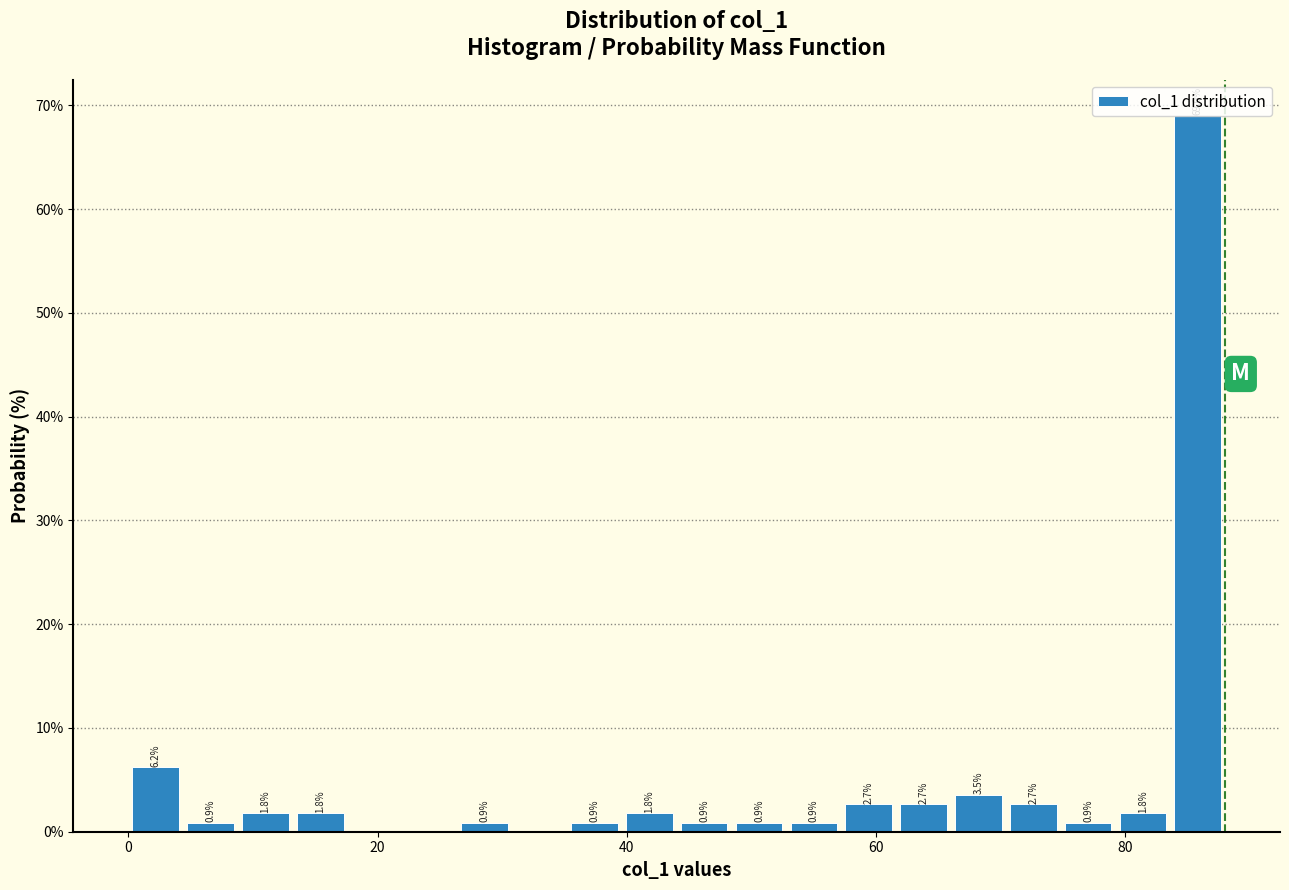

Read against the x-axis, roughly where is the centre of the tallest bar?

86